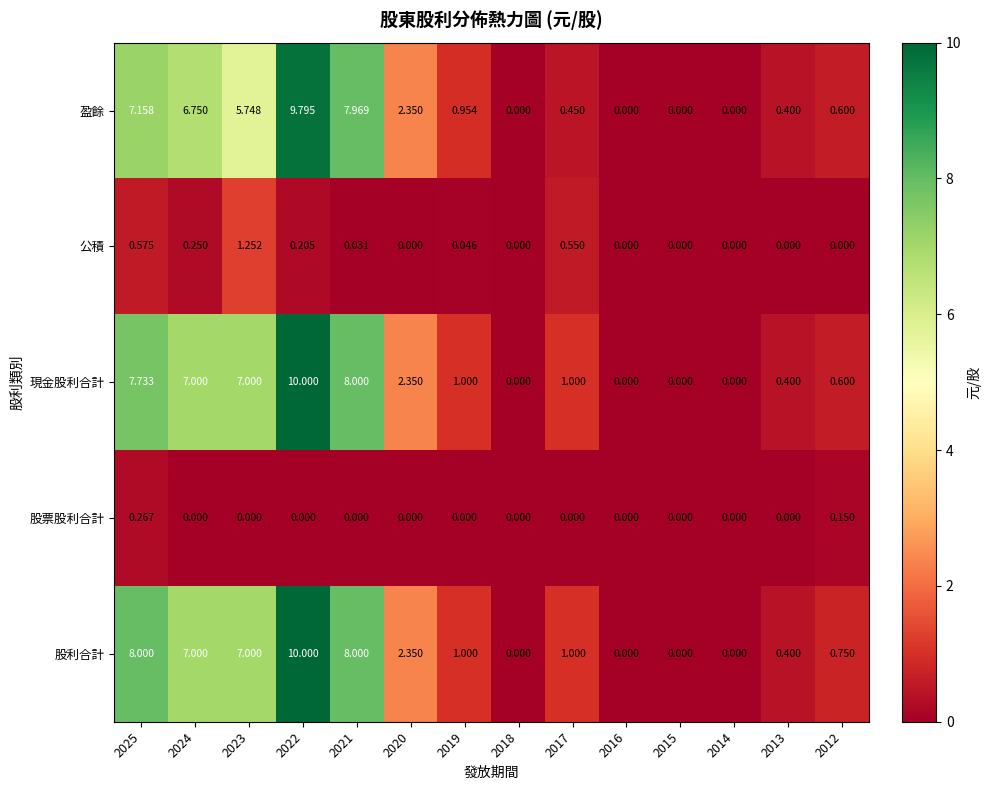

Which series has the widest spread of values?

現金股利合計